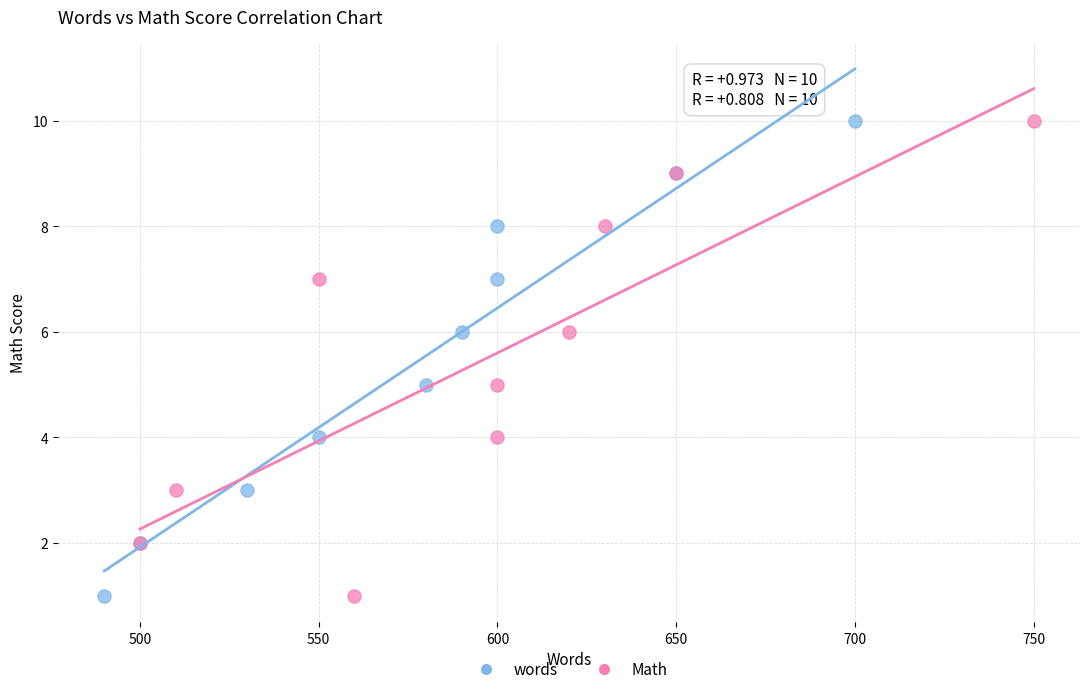

What are all the series names shown in the legend?

words, Math